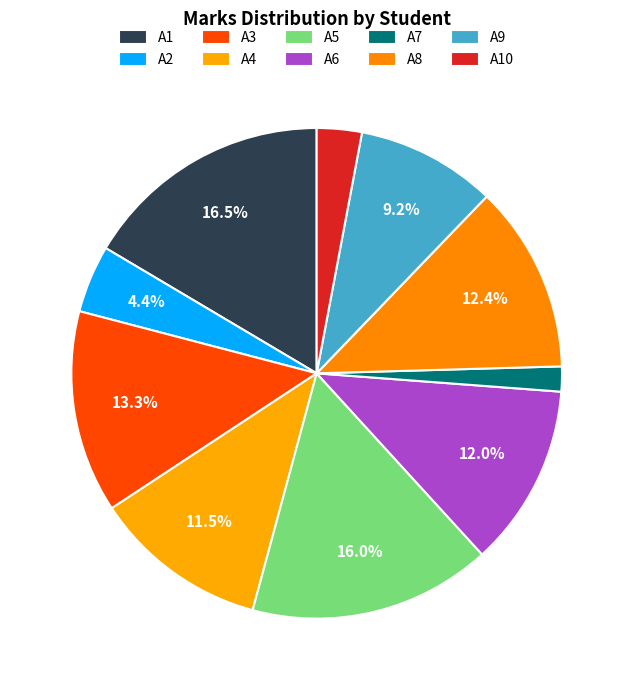

How many segments does this pie chart have?

10